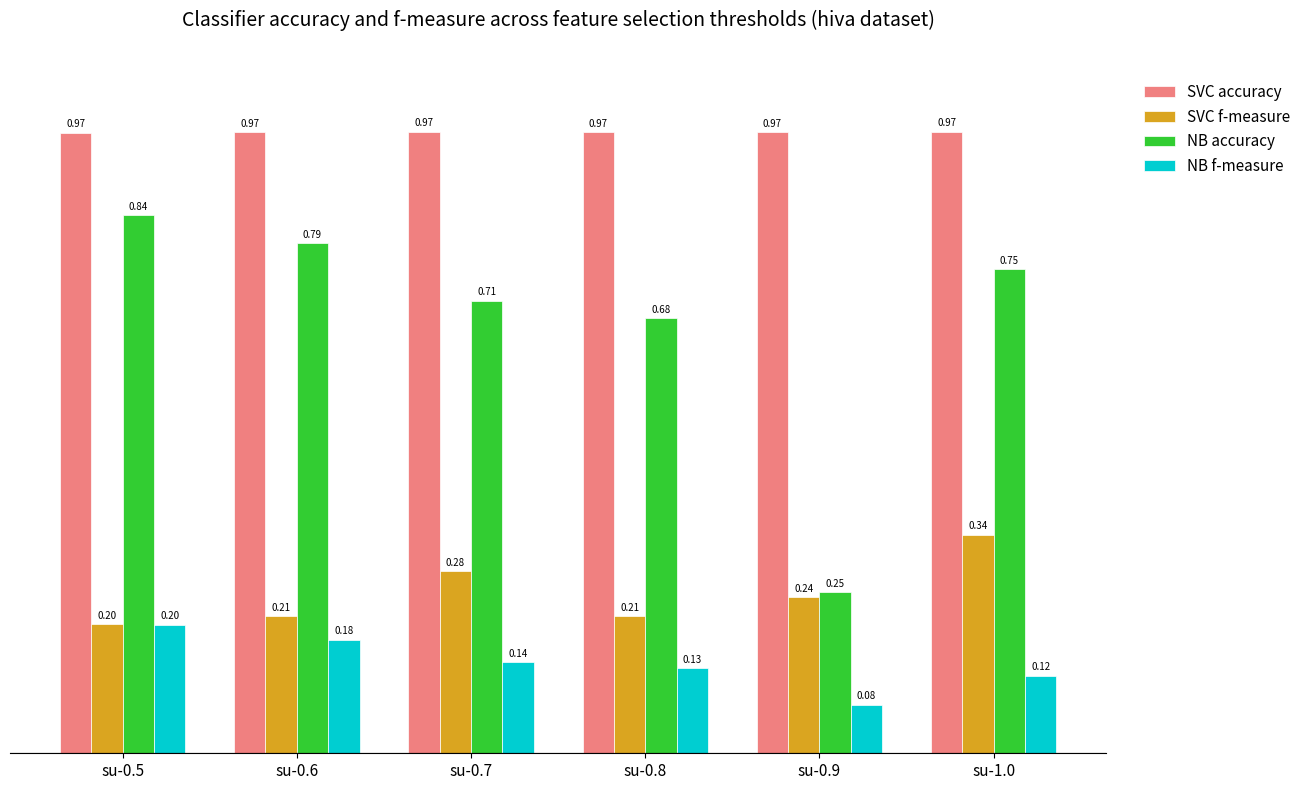

Count the number of data series in this chart.

4